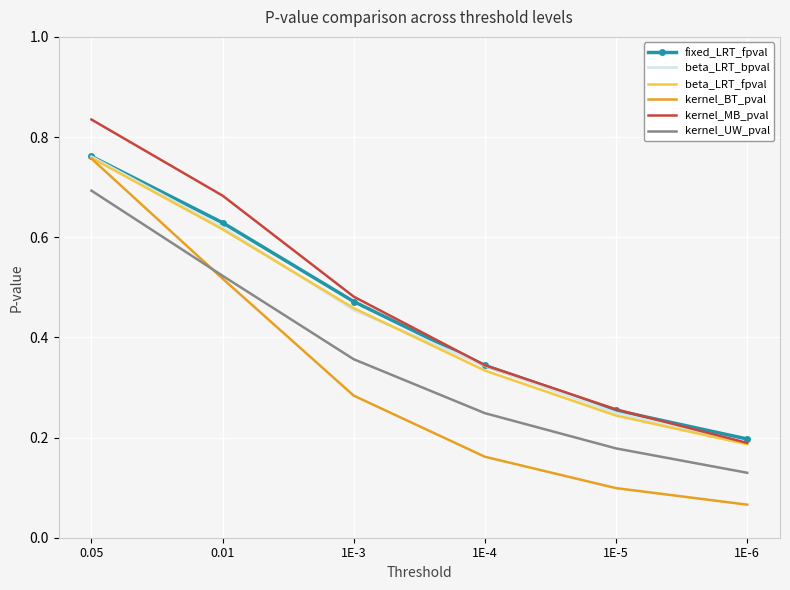

Between 0.01 and 1E-4, which series saw the biggest shift?

kernel_BT_pval